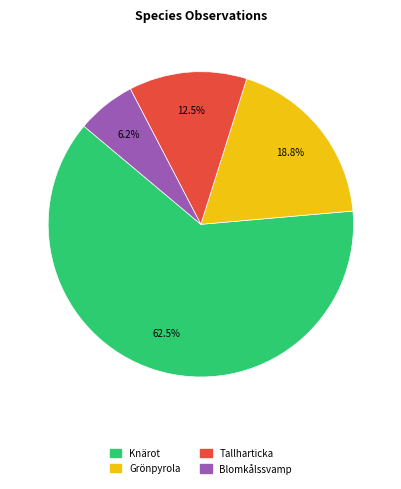

Does any single category account for the majority?

Yes